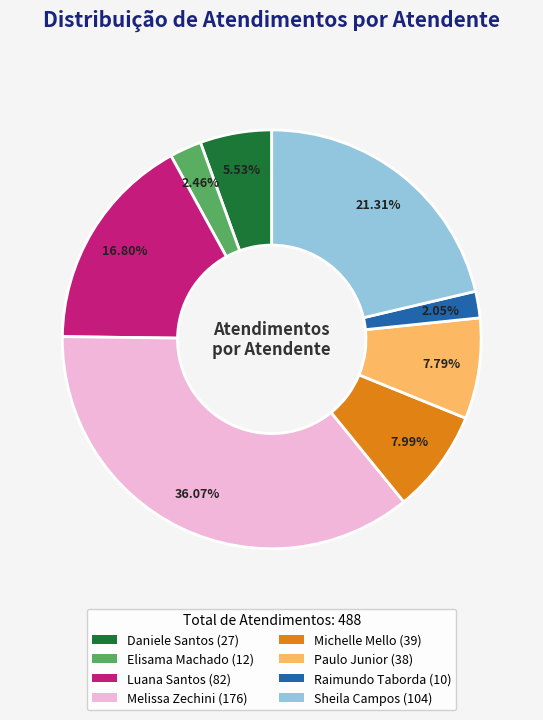

Is there any slice that represents more than half of the pie?

No